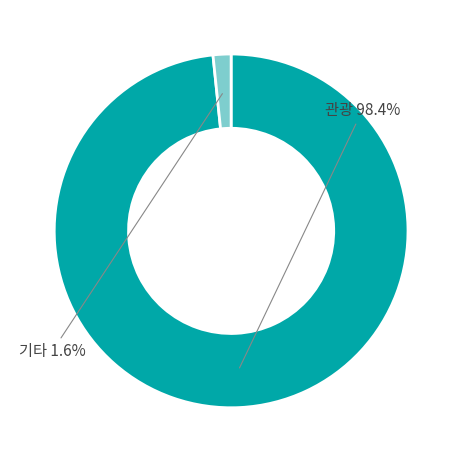

Count the number of slices in the pie.

2